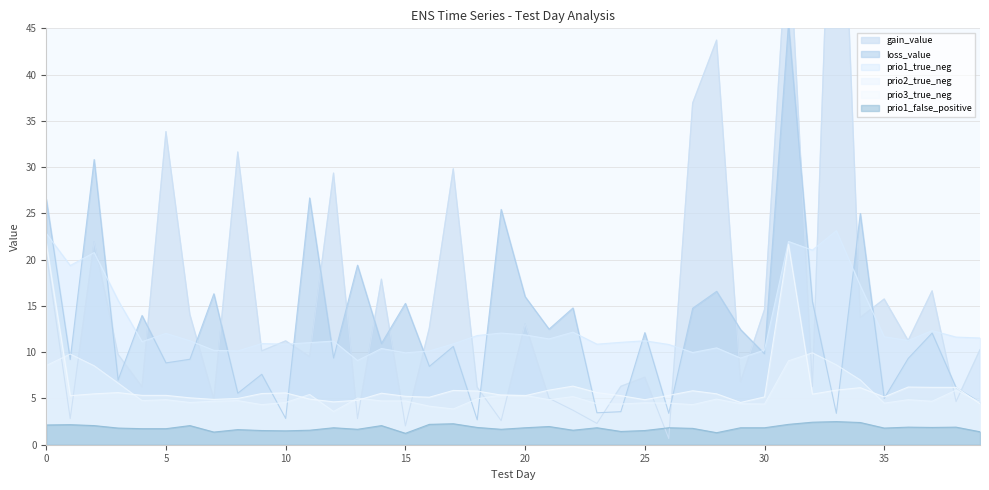

Reading left to right, extract all data points from this chart.

gain_value: 20.8	2.8	21.9	9.8	6.3	33.8	14.1	4.9	31.6	10.1	11.2	9.5	29.3	2.8	17.9	2.0	12.6	29.8	6.2	2.6	13.1	5.0	3.7	2.3	6.3	7.3	0.7	36.9	43.7	6.8	14.6	56.6	6.3	81.3	13.8	15.7	11.3	16.6	4.7	10.3
loss_value: 26.5	9.2	30.8	7.0	14.0	8.8	9.2	16.3	5.6	7.6	2.8	26.7	9.4	19.4	10.9	15.3	8.5	10.6	2.7	25.4	16.0	12.5	14.8	3.5	3.6	12.1	3.4	14.8	16.6	12.4	9.8	45.5	15.5	3.4	25.0	5.0	9.3	12.1	6.2	4.6
prio1_true_neg: 22.8	19.4	20.8	15.6	11.1	12.0	11.2	10.2	10.1	10.9	10.9	11.0	11.2	9.1	10.4	9.9	10.1	10.9	11.8	12.1	11.9	11.4	12.2	10.9	11.1	11.2	10.8	10.0	10.5	9.4	10.2	22.0	21.0	23.1	17.2	11.7	11.3	12.3	11.6	11.5
prio2_true_neg: 8.6	9.8	8.5	6.7	4.8	4.9	4.6	4.7	4.8	4.3	4.6	5.4	3.6	5.0	4.7	4.7	4.2	3.9	5.0	5.4	5.3	4.9	5.2	4.4	4.4	4.5	4.5	4.3	4.9	4.4	4.4	9.1	9.9	8.6	7.0	4.5	4.9	4.7	5.9	4.6
prio3_true_neg: 21.8	5.3	5.5	5.6	5.3	5.3	5.1	4.9	5.0	5.5	5.6	4.9	4.6	4.8	5.6	5.2	5.1	5.9	5.8	5.4	5.3	5.9	6.3	5.6	5.3	4.9	5.3	5.8	5.5	4.6	5.2	21.7	5.5	5.9	6.2	5.2	6.2	6.2	6.2	4.4
prio1_false_positive: 2.1	2.2	2.1	1.8	1.7	1.7	2.1	1.4	1.6	1.5	1.5	1.6	1.8	1.7	2.1	1.2	2.2	2.3	1.9	1.7	1.8	2.0	1.6	1.8	1.4	1.5	1.8	1.8	1.3	1.8	1.8	2.2	2.4	2.5	2.4	1.8	1.9	1.9	1.9	1.4